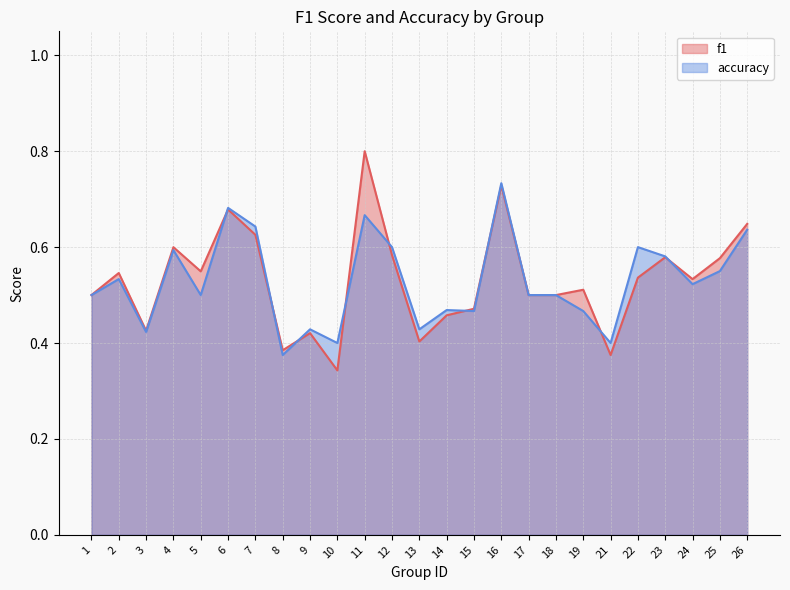

Rank the series by their maximum value, from highest to lowest.

f1, accuracy